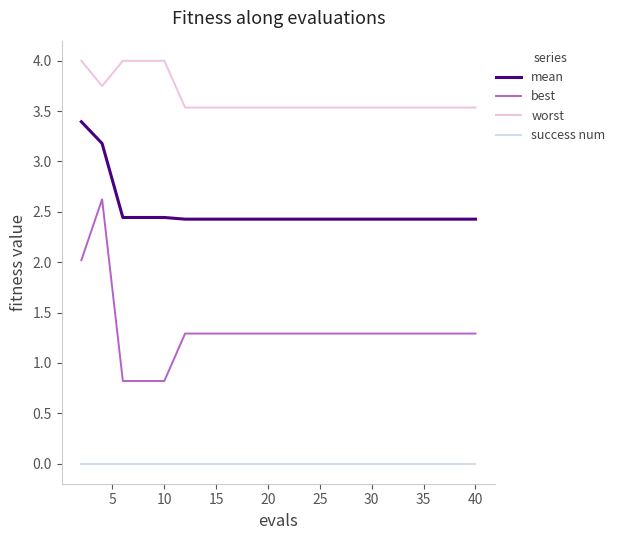

List the series in order of their peak value, highest first.

worst, mean, best, success num